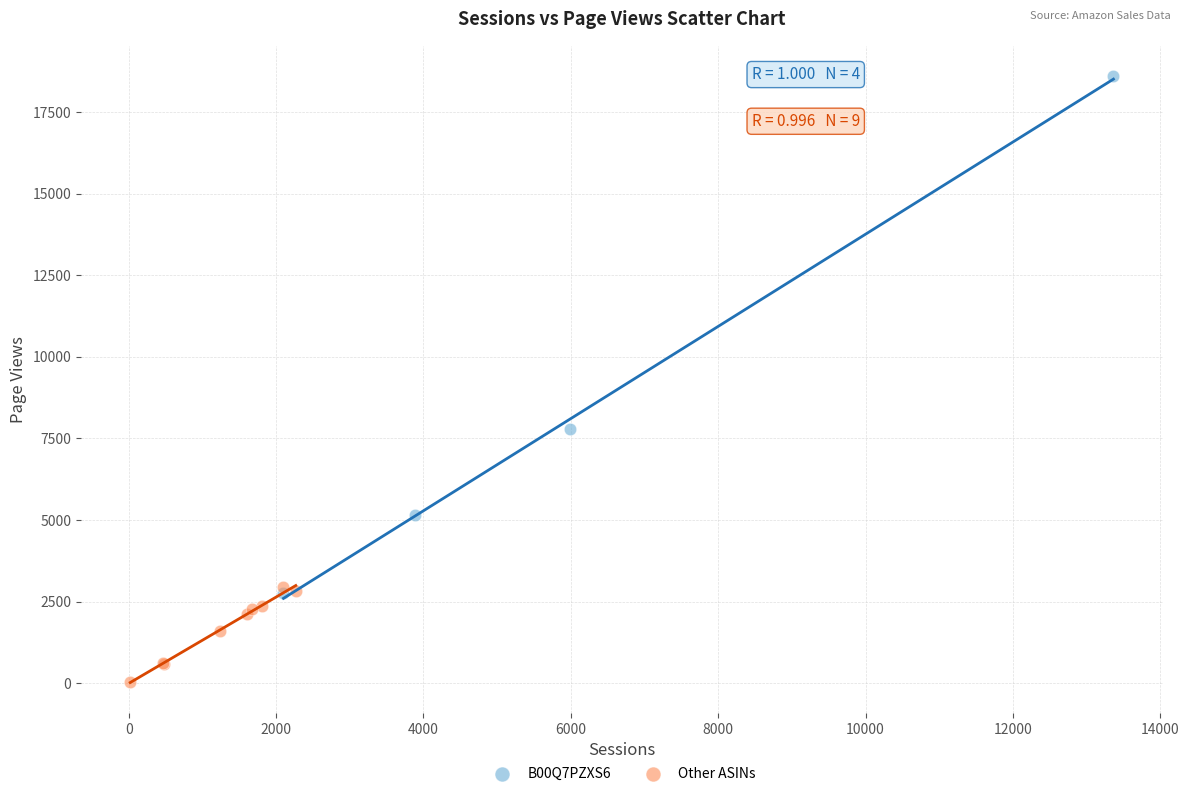

Which series reaches the maximum Y coordinate?

B00Q7PZXS6